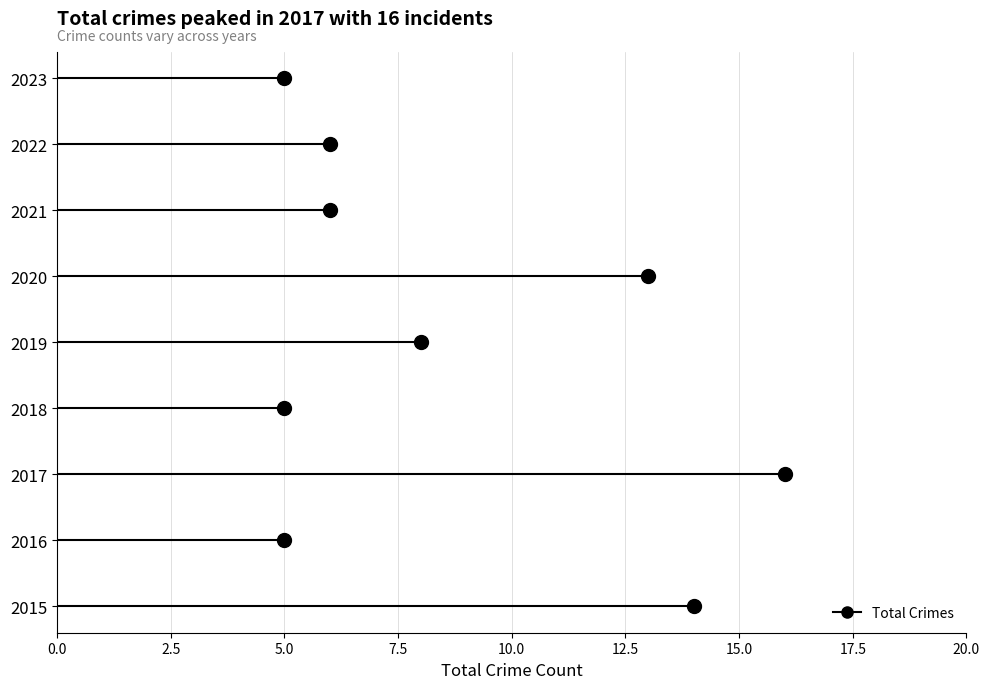

At which label is the value closest to 10?

2019